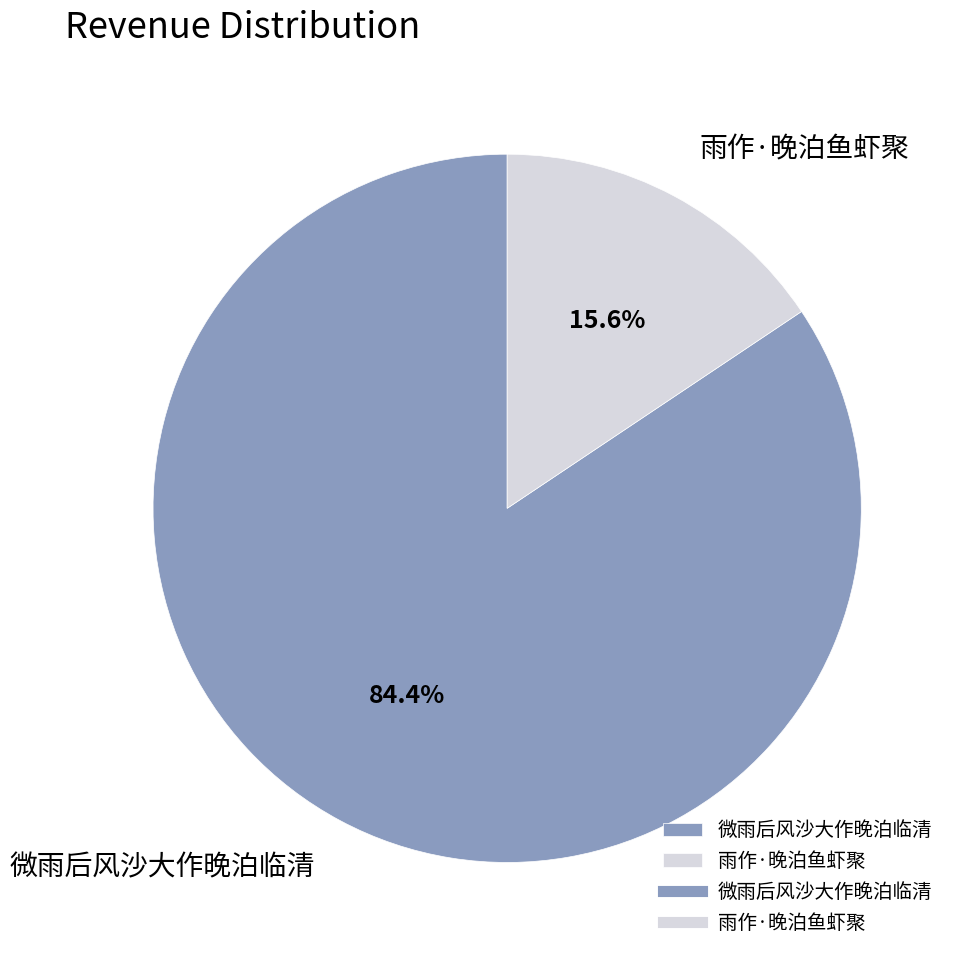

Is it true that 雨作·晚泊鱼虾聚 is 16% of the pie?

True